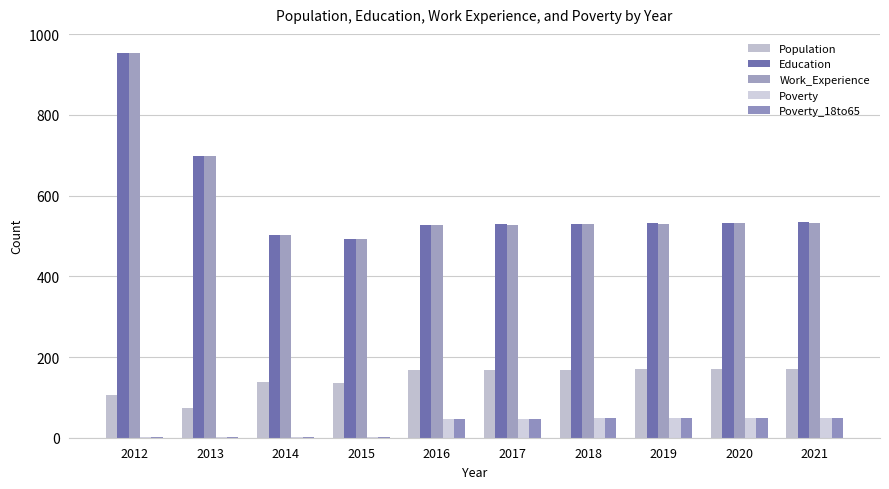

List the series in order of their peak value, lowest first.

Poverty, Poverty_18to65, Population, Education, Work_Experience